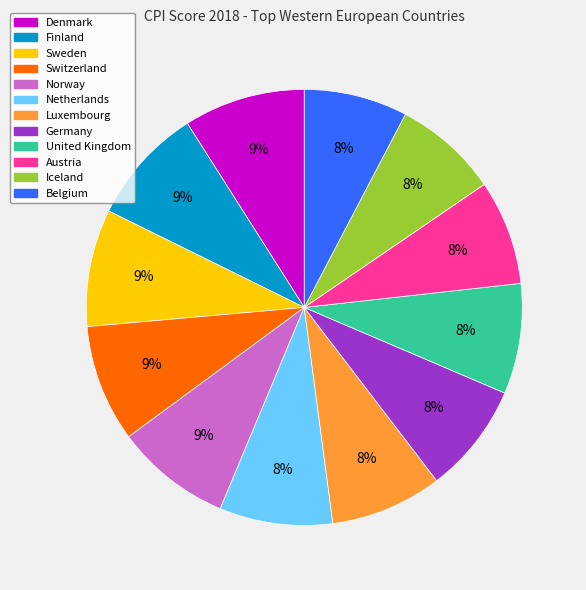

Combined, do Luxembourg and Finland account for over 50%?

No